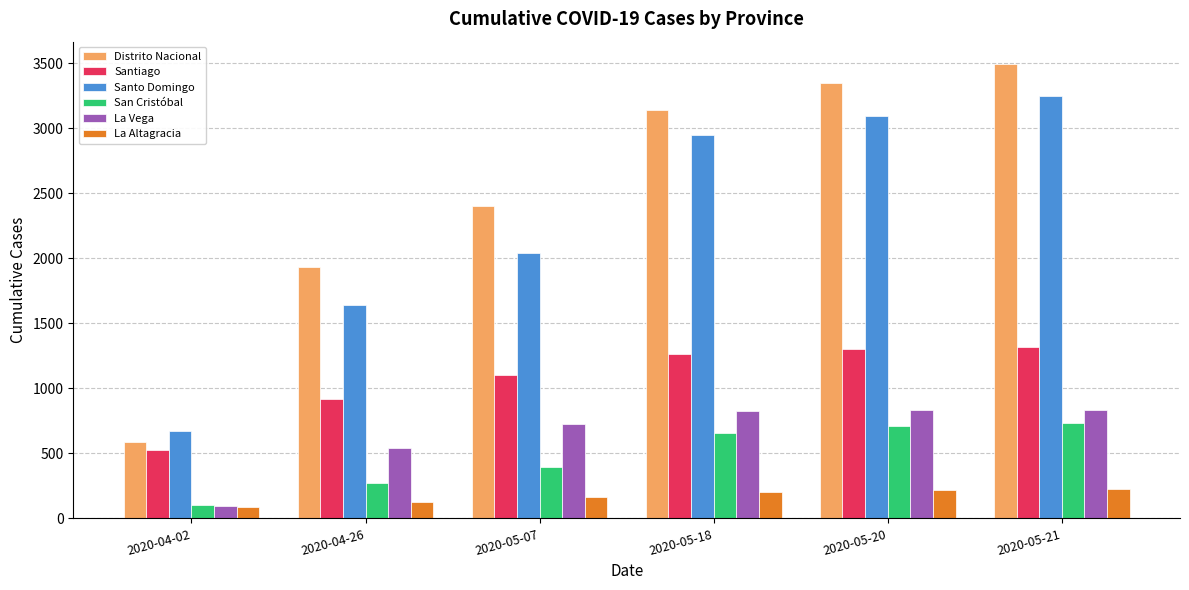

The La Vega series shows 538 at 2020-04-26. True or false?

True